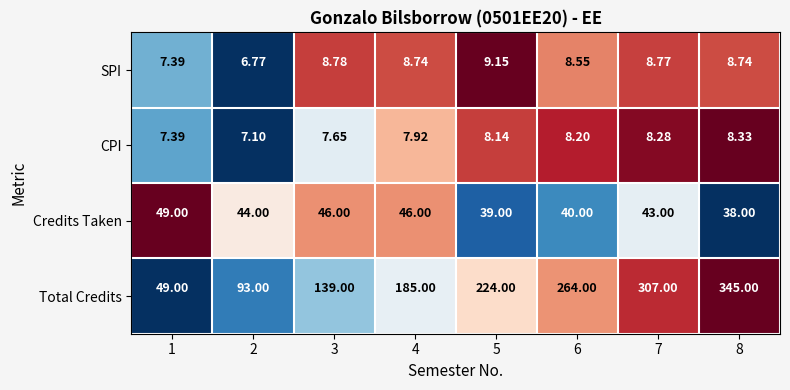

List the series in order of their peak value, lowest first.

CPI, SPI, Credits Taken, Total Credits